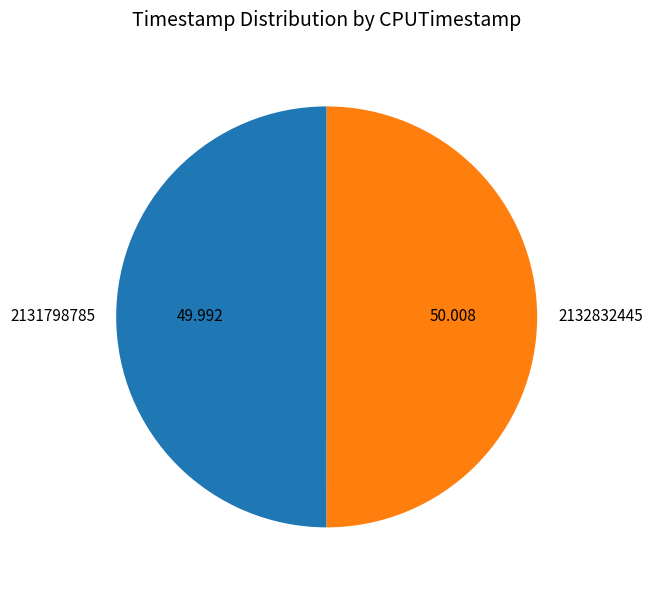

Count the number of slices in the pie.

2